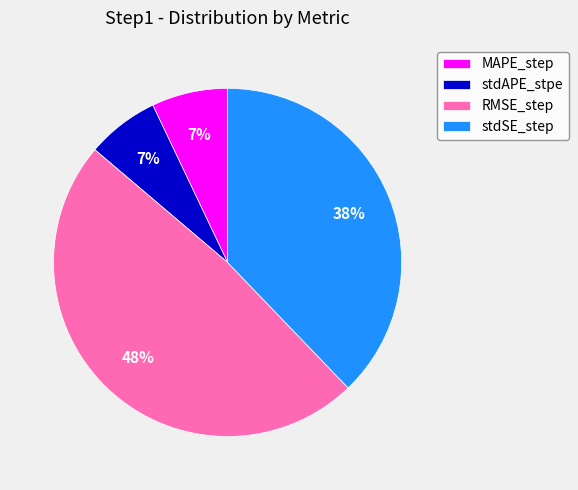

To the nearest percent, what percentage of the pie is stdAPE_stpe?

7%